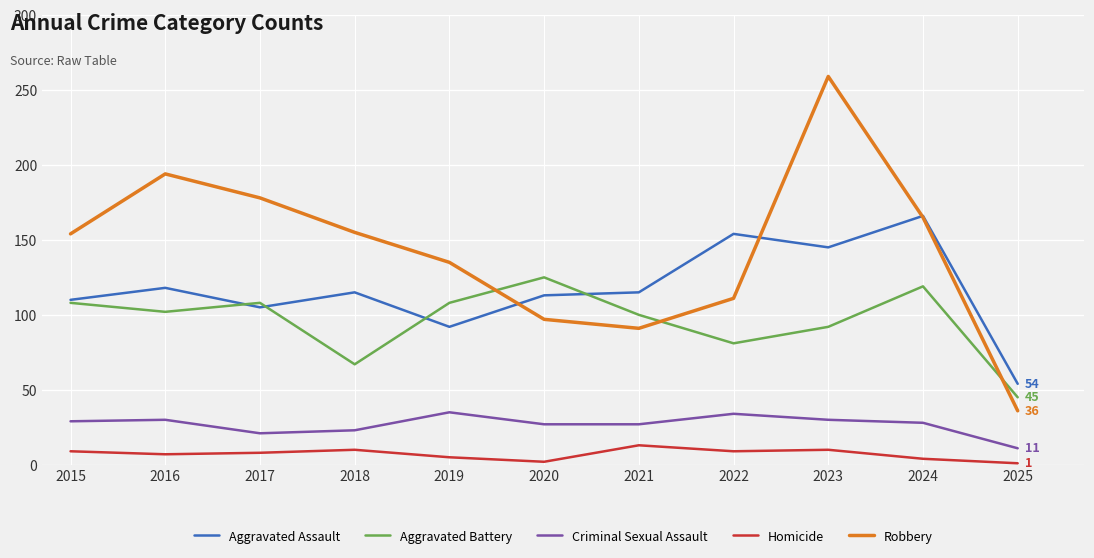

The Aggravated Battery series shows 148 at 2019. True or false?

False